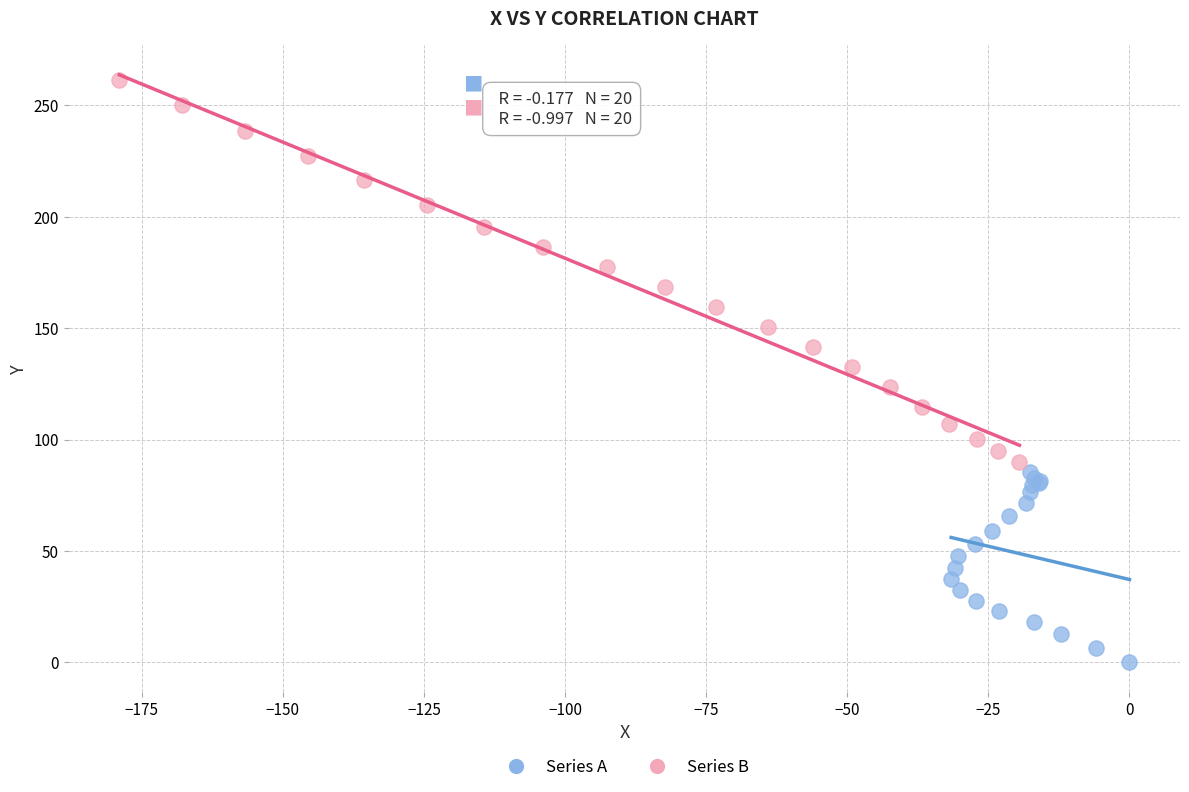

Which series reaches the maximum Y coordinate?

Series B